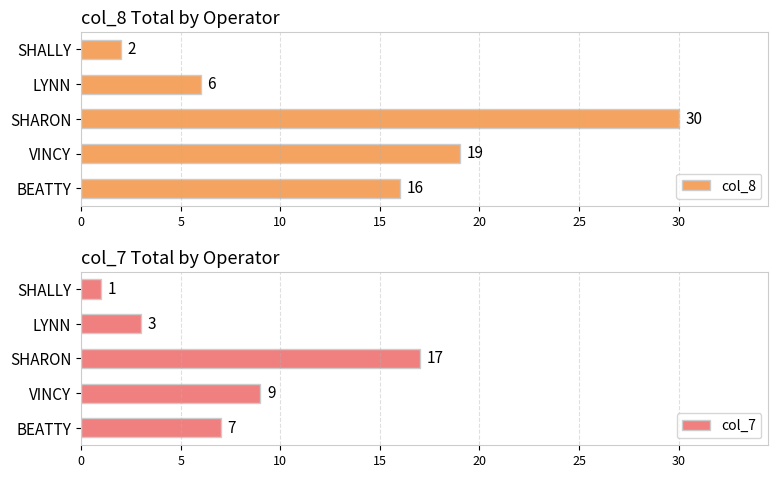

Reading left to right, list all the values displayed in this chart.

col_8: 16	19	30	6	2
col_7: 7	9	17	3	1